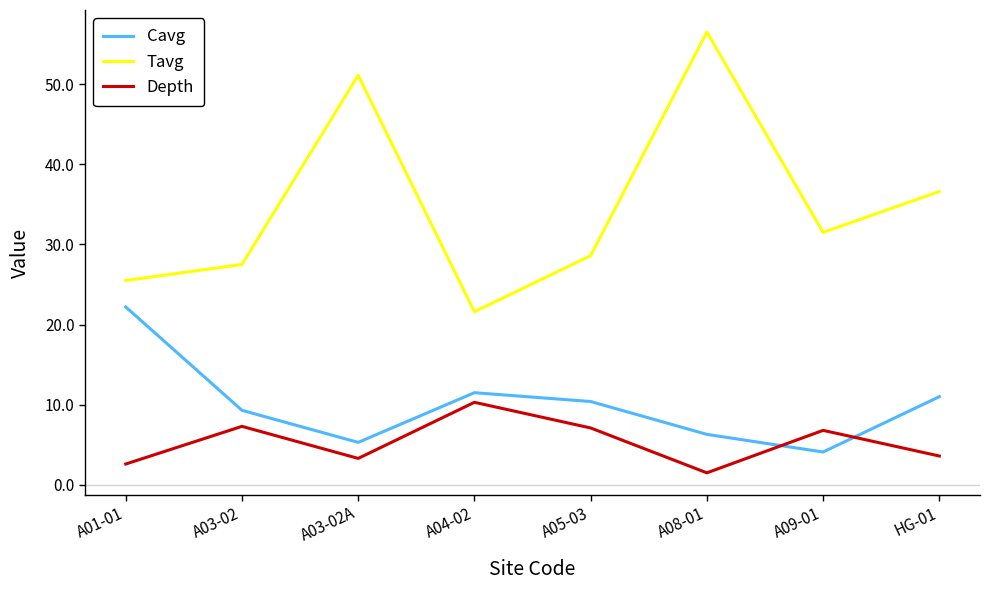

Between A03-02 and HG-01, which series saw the biggest shift?

Tavg